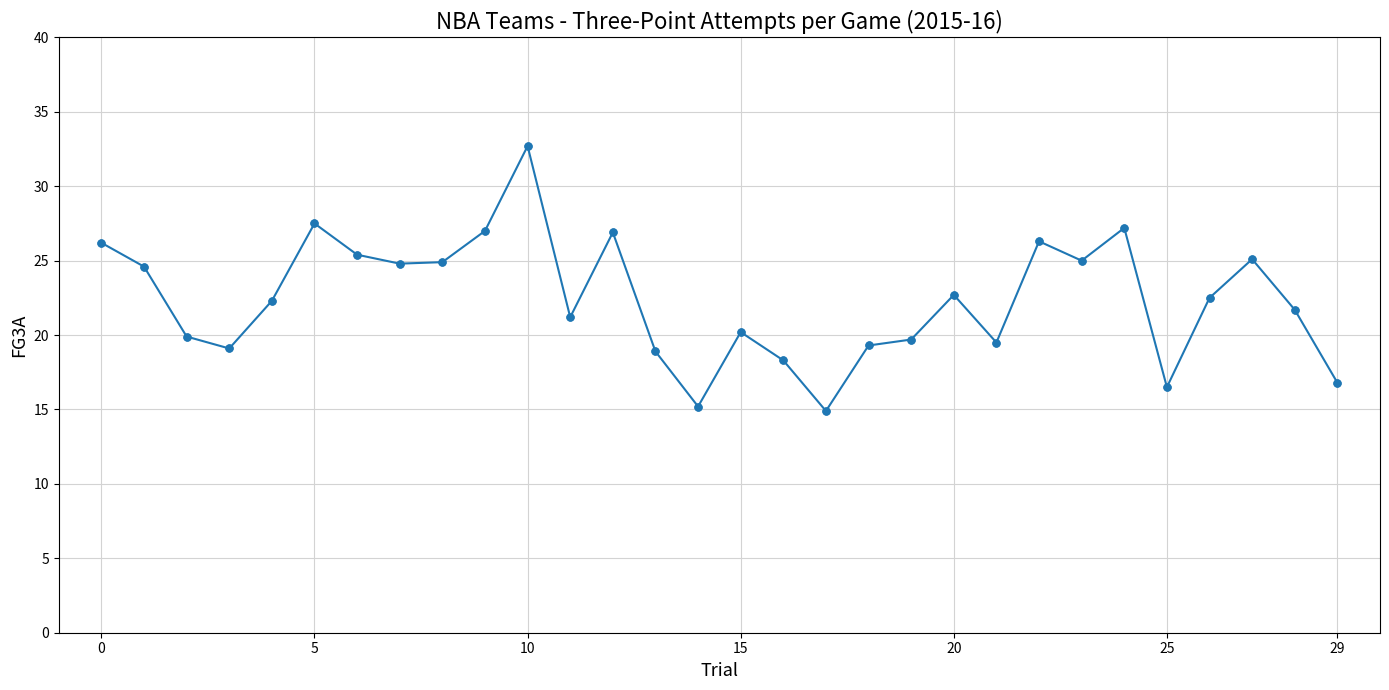

What is the difference between the maximum and minimum values?

17.8